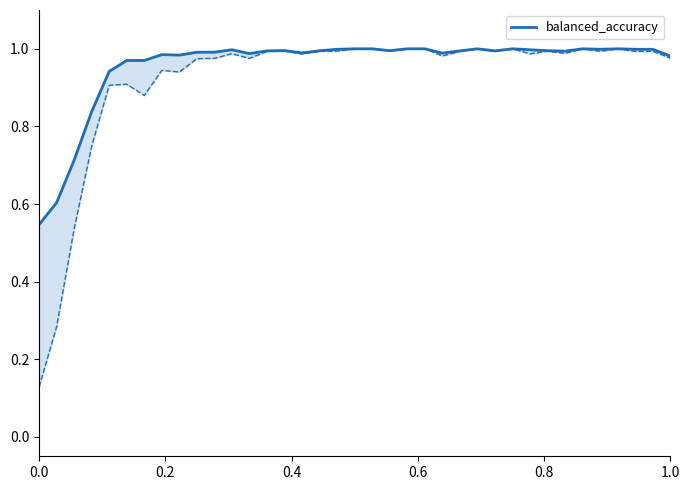

Is this an area chart (filled region under the line)?

No